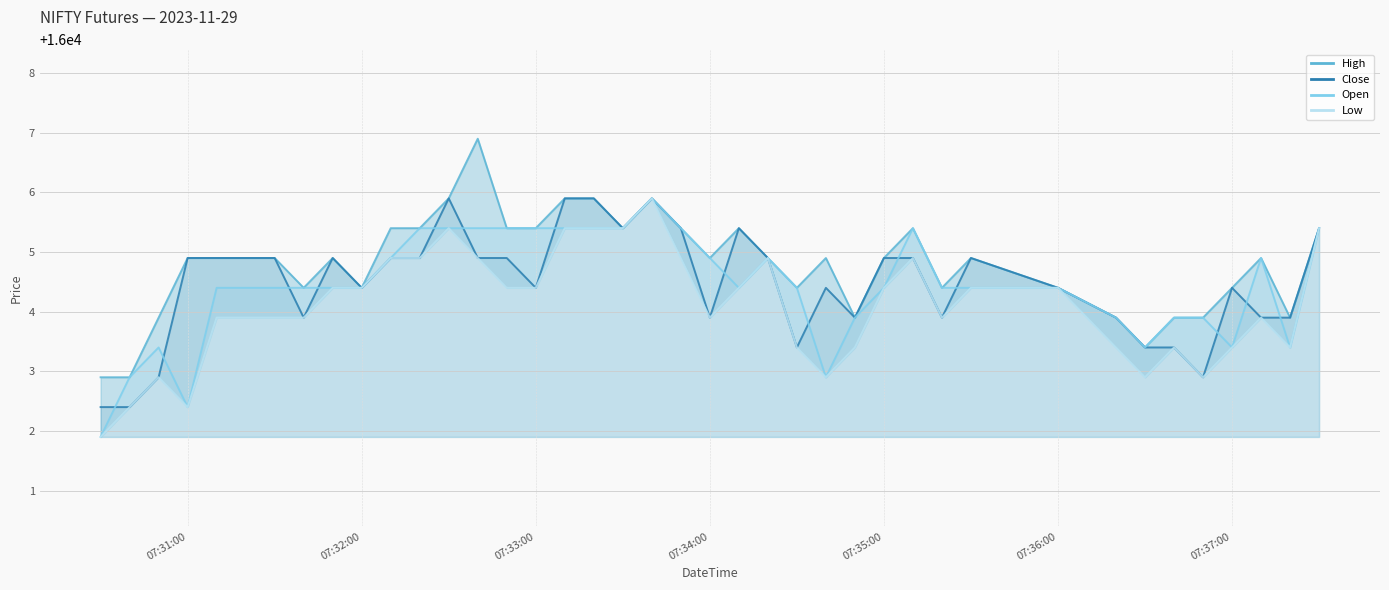

What is the sum of all Open values?

640177.0